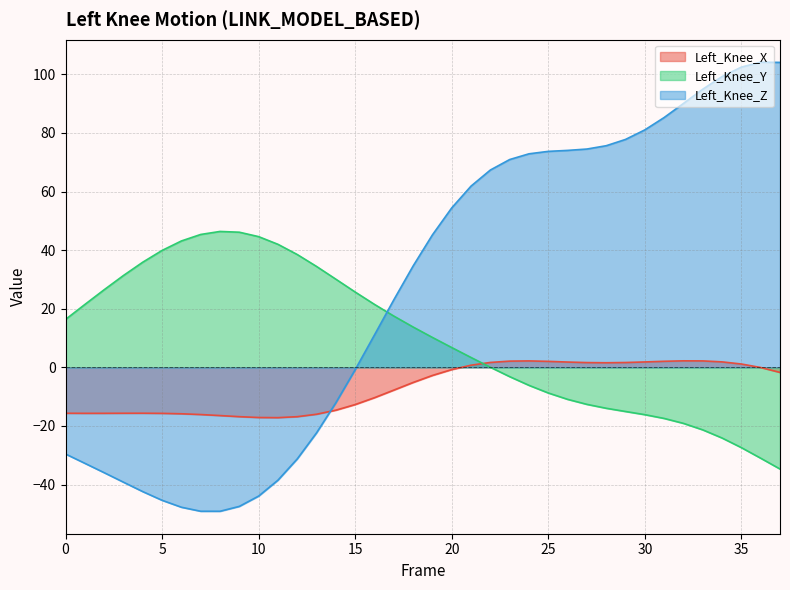

Reading left to right, extract all data points from this chart.

Left_Knee_X: -15.7	-15.7	-15.7	-15.7	-15.6	-15.7	-15.8	-16.1	-16.5	-16.8	-17.1	-17.2	-16.8	-16.0	-14.6	-12.7	-10.3	-7.8	-5.2	-2.8	-0.8	0.7	1.7	2.1	2.2	2.0	1.8	1.6	1.6	1.7	1.9	2.1	2.2	2.2	1.9	1.1	-0.1	-1.7
Left_Knee_Y: 16.4	21.5	26.5	31.4	35.9	39.9	43.1	45.4	46.4	46.1	44.6	42.0	38.5	34.4	30.1	25.7	21.5	17.5	13.8	10.2	6.8	3.4	0.0	-3.2	-6.1	-8.7	-10.9	-12.6	-14.0	-15.1	-16.1	-17.4	-19.1	-21.3	-24.1	-27.4	-31.0	-34.7
Left_Knee_Z: -29.6	-32.7	-35.9	-39.2	-42.4	-45.4	-47.7	-49.1	-49.1	-47.4	-43.9	-38.5	-31.2	-22.3	-12.1	-0.8	11.1	23.0	34.6	45.2	54.4	61.9	67.4	70.9	72.9	73.7	74.1	74.5	75.7	77.8	81.1	85.3	90.1	94.9	99.3	102.5	104.2	104.1